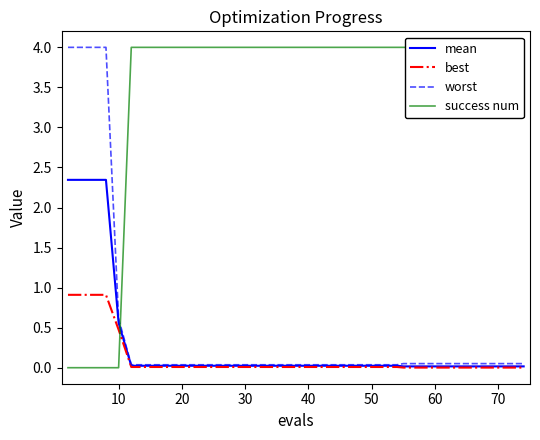

The best series shows 0.0 at 60. True or false?

True